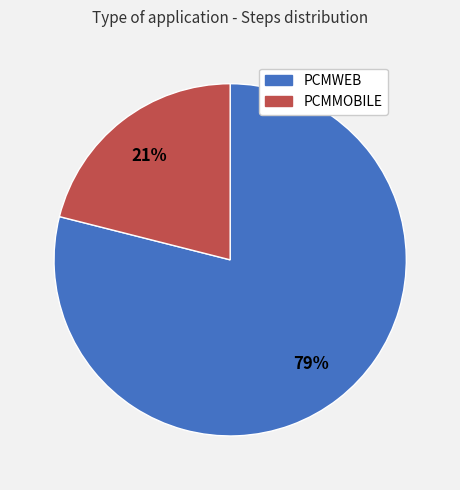

Between PCMMOBILE and PCMWEB, which is larger?

PCMWEB